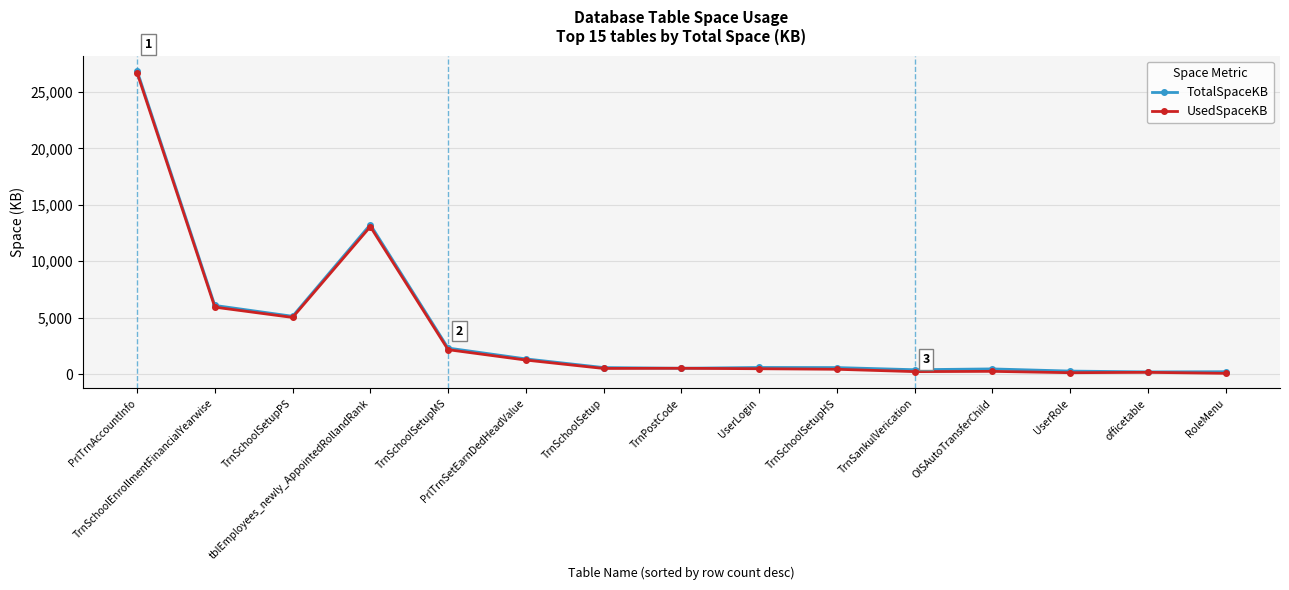

What is the sum of all UsedSpaceKB values?

56920